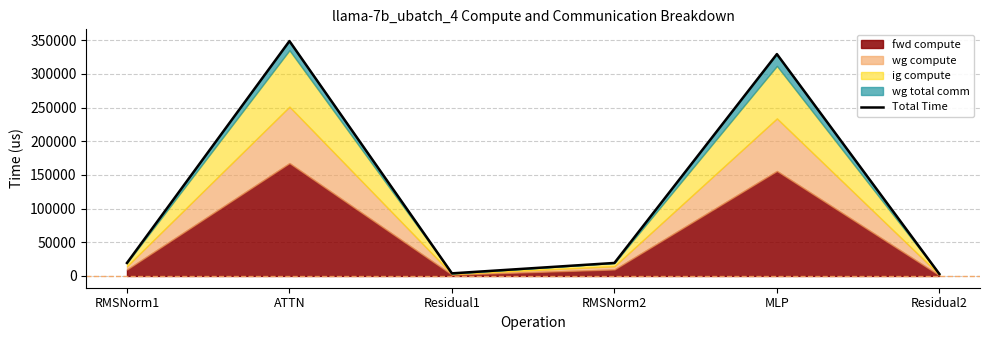

How many values exceed 19346?

4